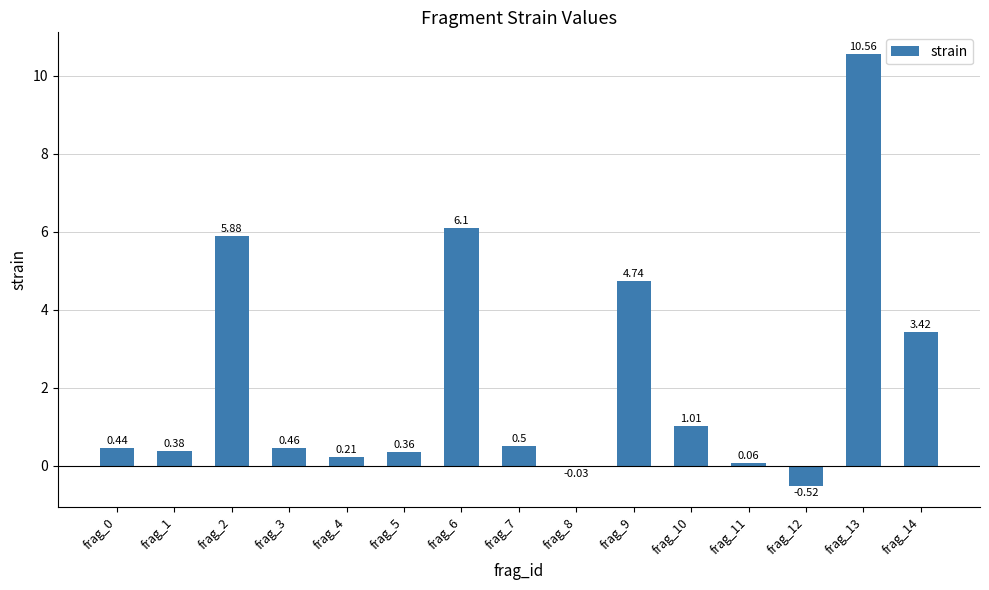

What is the sum of all values?

33.6